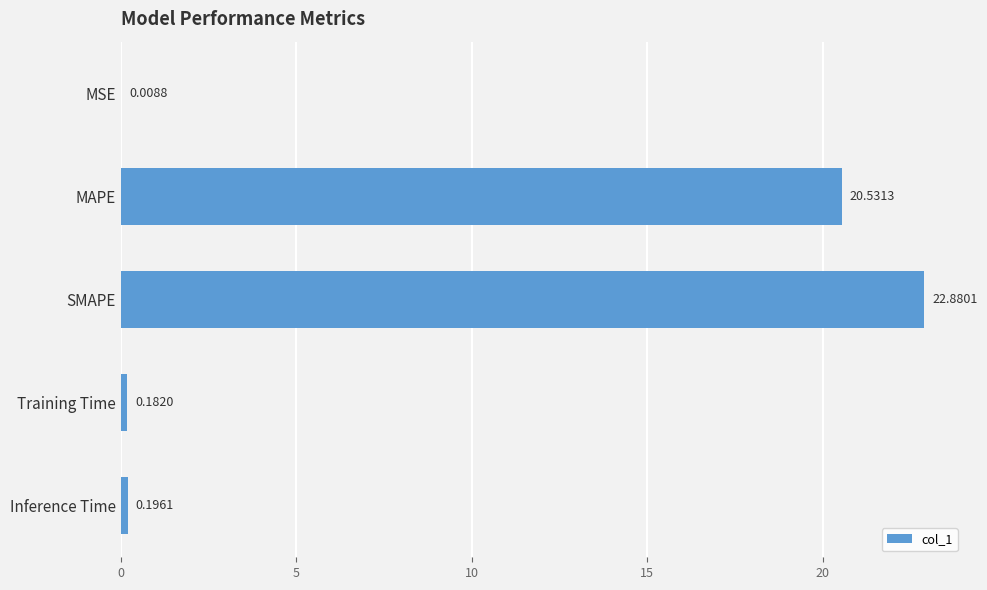

At which label is the value closest to 11?

MAPE